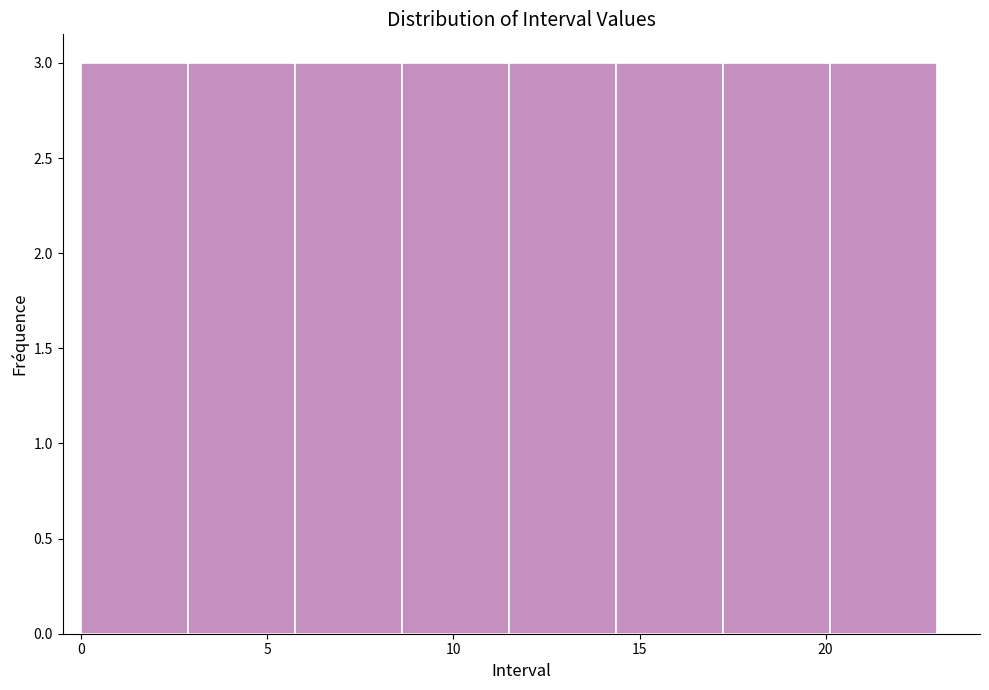

Reading left to right, list every bar in this chart as the range it spans on the x-axis followed by its height. Neither the bar edges nor the heights are printed on the chart, so give them approximately, as read against the axes.

0.0 to 3.0: 3
3.0 to 6.0: 3
6.0 to 8.5: 3
8.5 to 11.5: 3
11.5 to 14.5: 3
14.5 to 17.5: 3
17.5 to 20.0: 3
20.0 to 23.0: 3